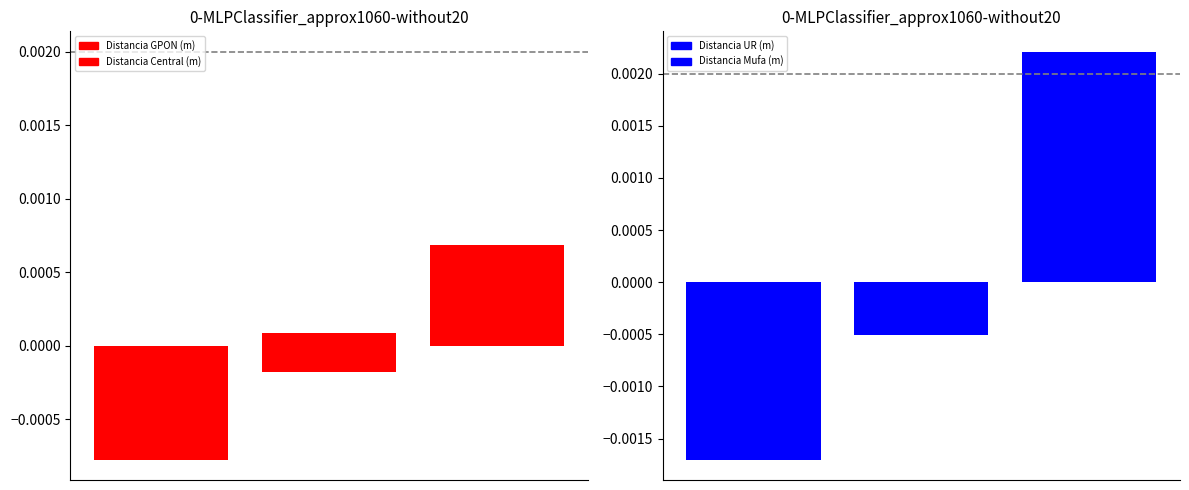

Count the number of categories in the chart.

3